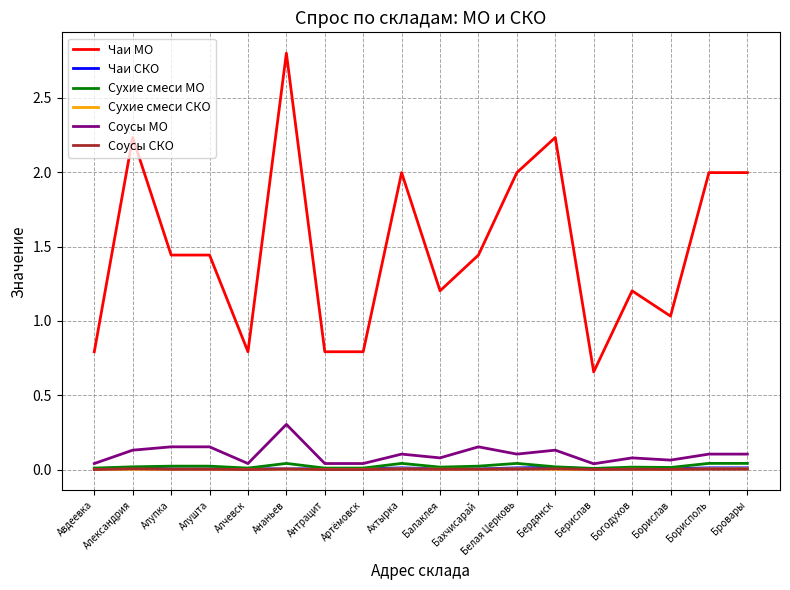

True or false: Соусы МО and Чаи МО cross at least once.

False